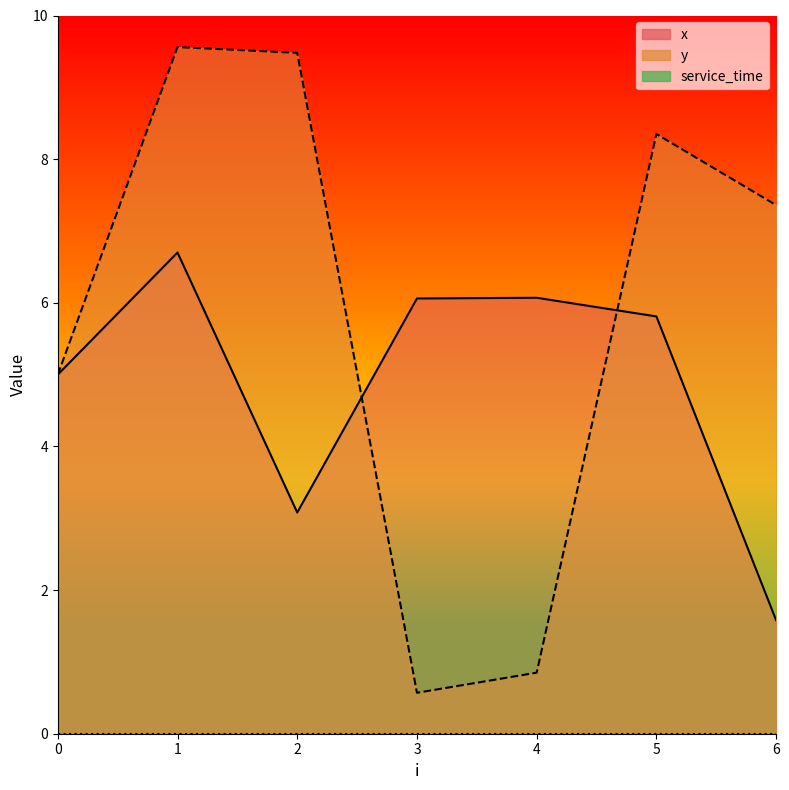

Between which two adjacent categories do x and y first intersect?

2 and 3